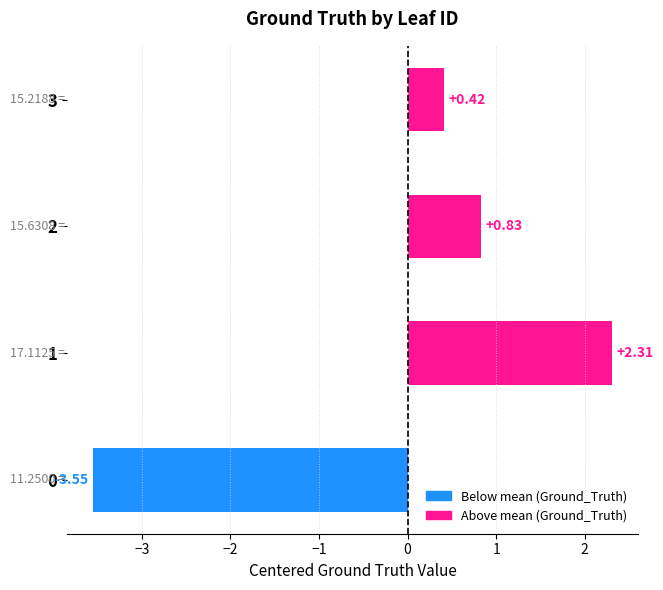

What is the sum of the values at 0 and 3?

-3.1